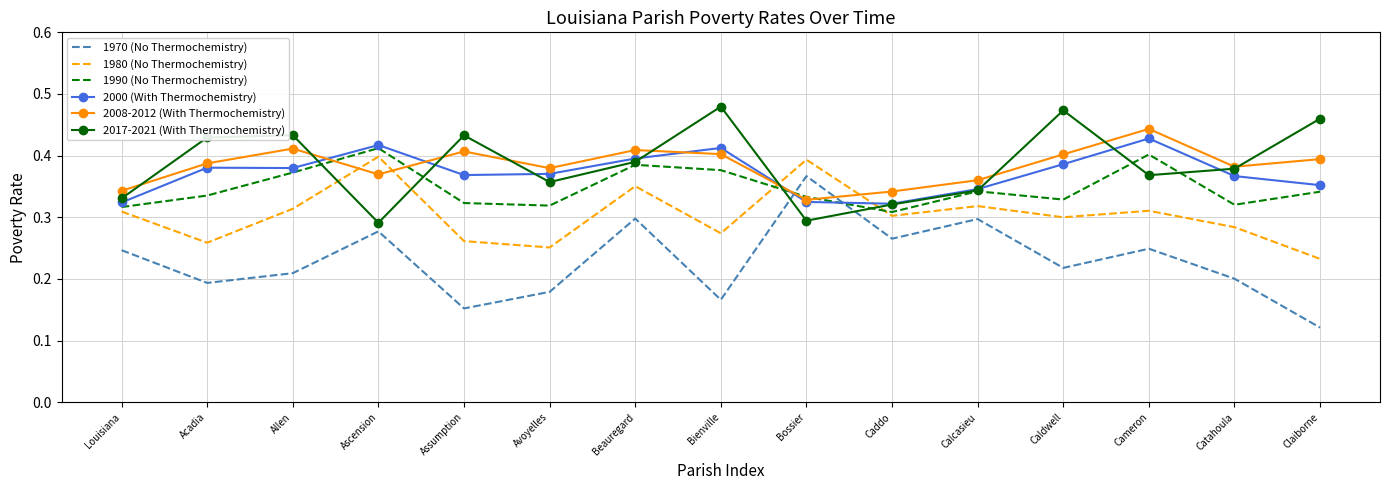

Is the value of 1980 (No Thermochemistry) at Caldwell greater than the value of 2008-2012 (With Thermochemistry) at Calcasieu?

No